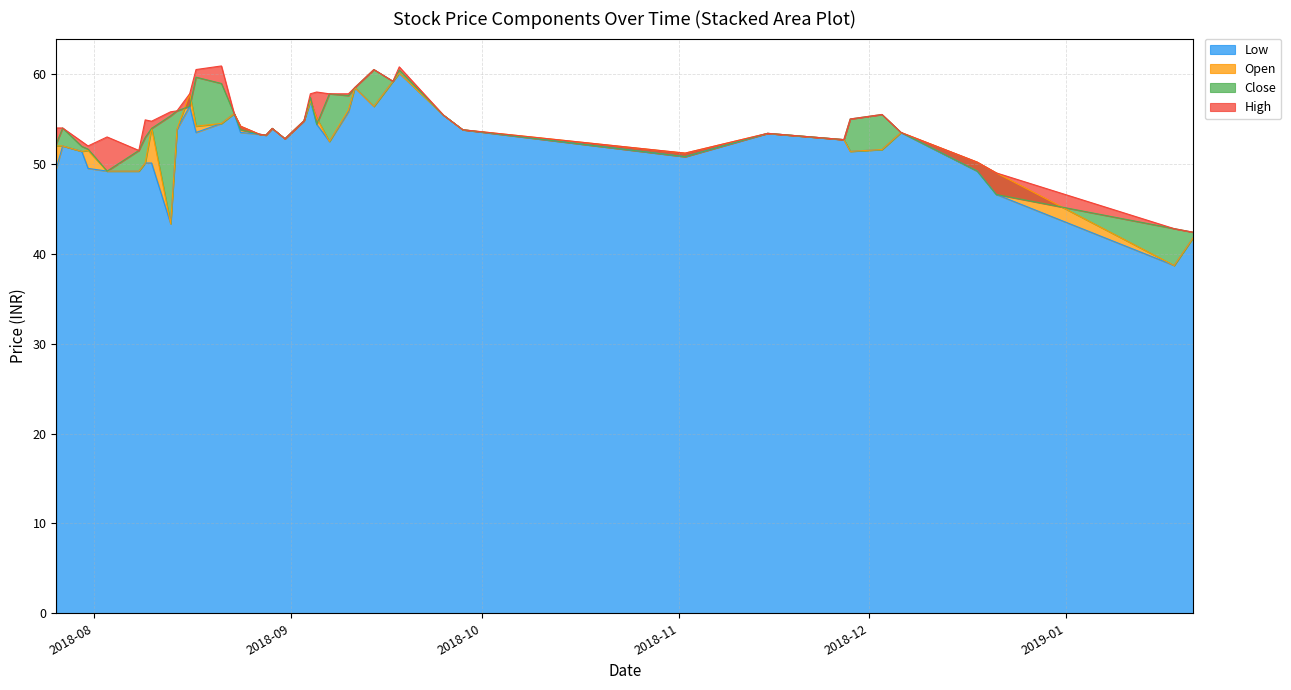

List the labels in order of Open value, largest first.

2018-09-18, 2018-09-17, 2018-09-11, 2018-08-16, 2018-09-04, 2018-09-14, 2018-09-10, 2018-08-23, 2018-09-25, 2018-09-05, 2018-09-03, 2018-08-21, 2018-08-17, 2018-08-24, 2018-08-10, 2018-08-29, 2018-08-14, 2018-09-28, 2018-12-06, 2018-11-15, 2018-08-27, 2018-08-28, 2018-08-31, 2018-11-27, 2018-09-07, 2018-07-26, 2018-07-27, 2018-12-03, 2018-07-31, 2018-07-30, 2018-11-28, 2018-11-02, 2018-12-18, 2018-08-09, 2018-08-03, 2018-08-08, 2018-12-21, 2018-08-13, 2019-01-21, 2019-01-18